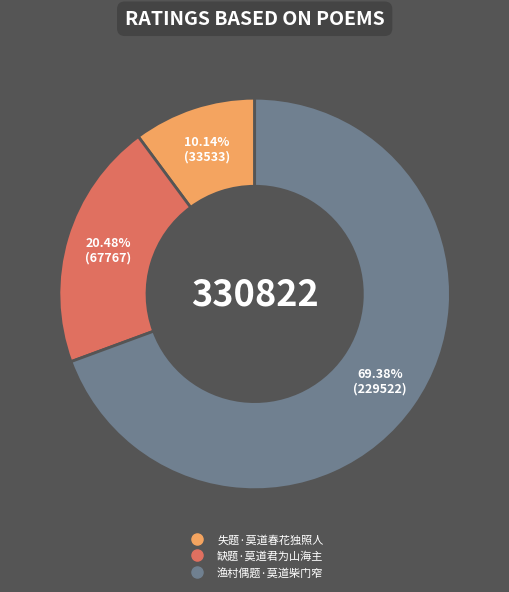

What is the largest slice in the pie chart?

渔村偶题·莫道柴门窄